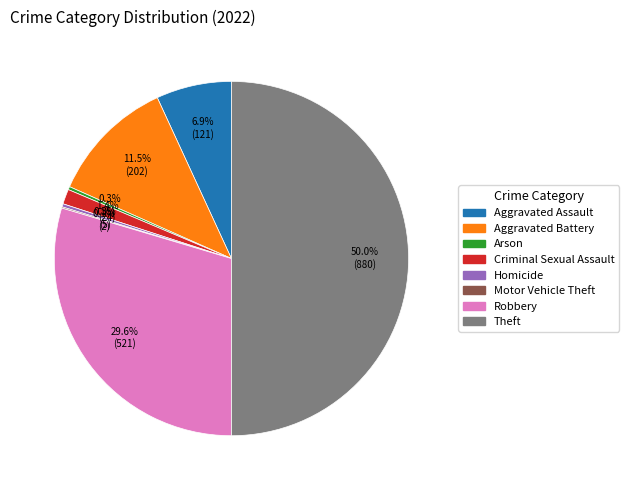

What is the total percentage of Homicide and Arson?

0.6%